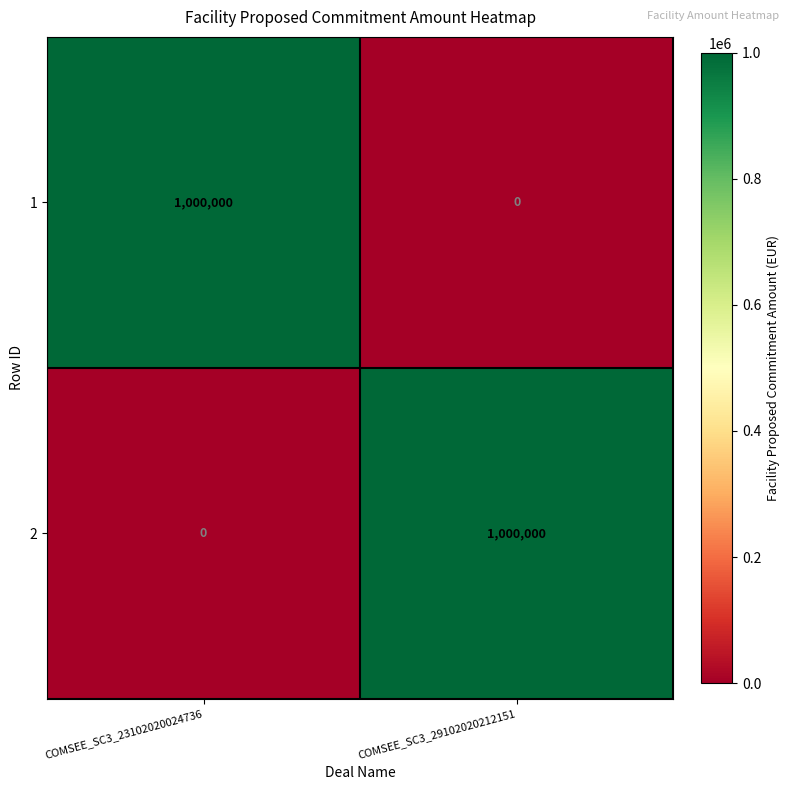

Reading left to right, what are all the values shown in this chart?

1: 1000000	0
2: 0	1000000